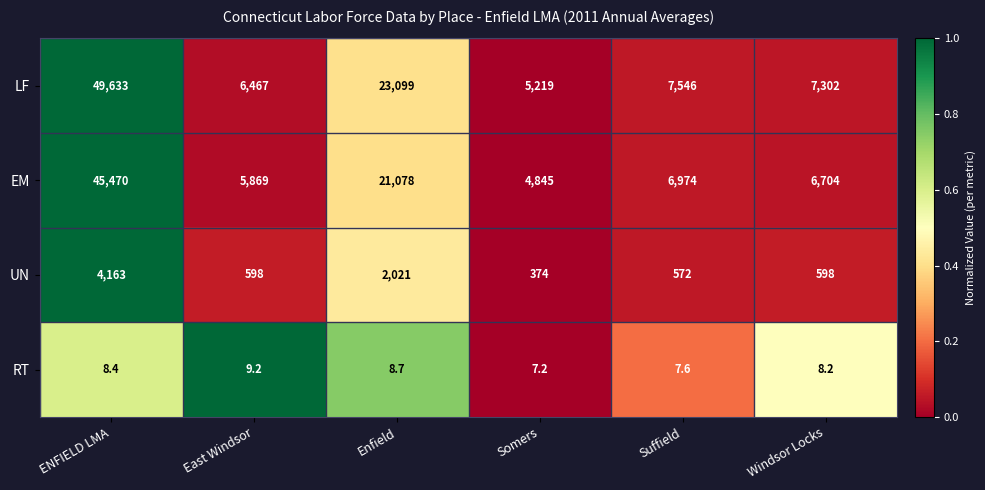

List the series in order of their peak value, lowest first.

RT, UN, EM, LF